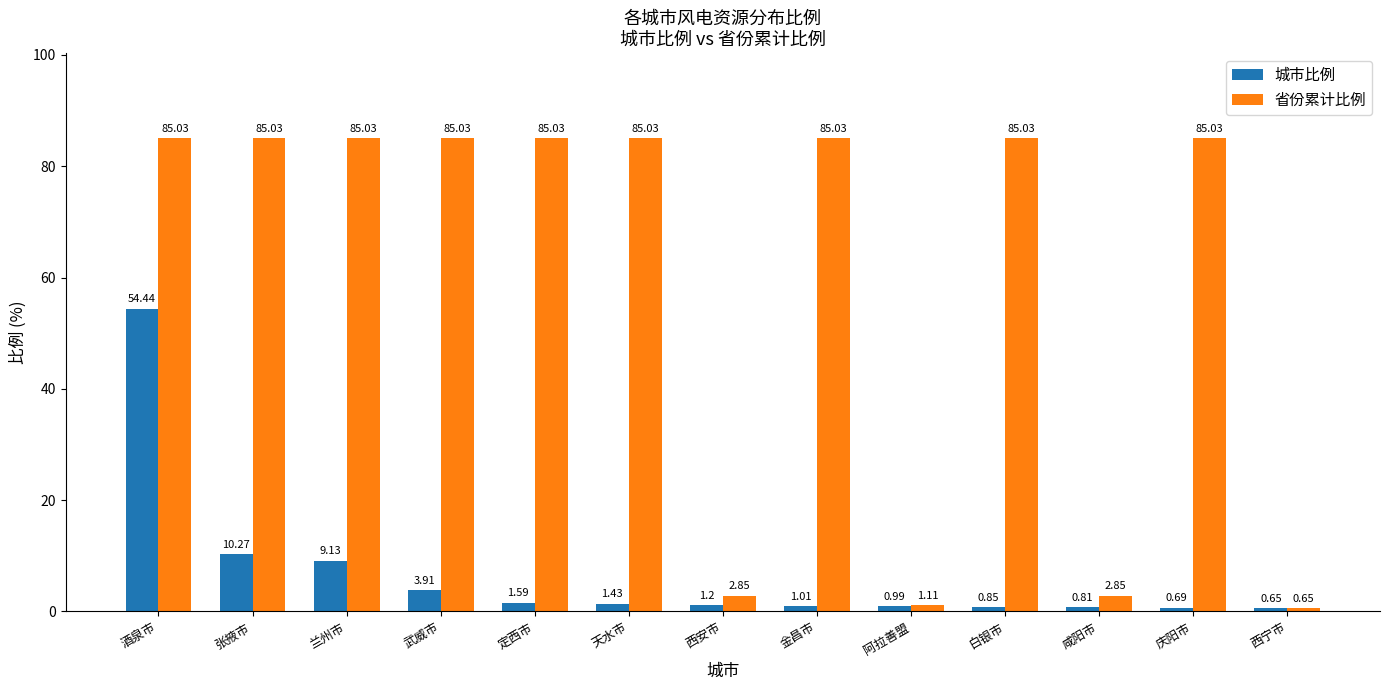

What is the difference between the 省份累计比例 values at 阿拉善盟 and 西安市?

1.7